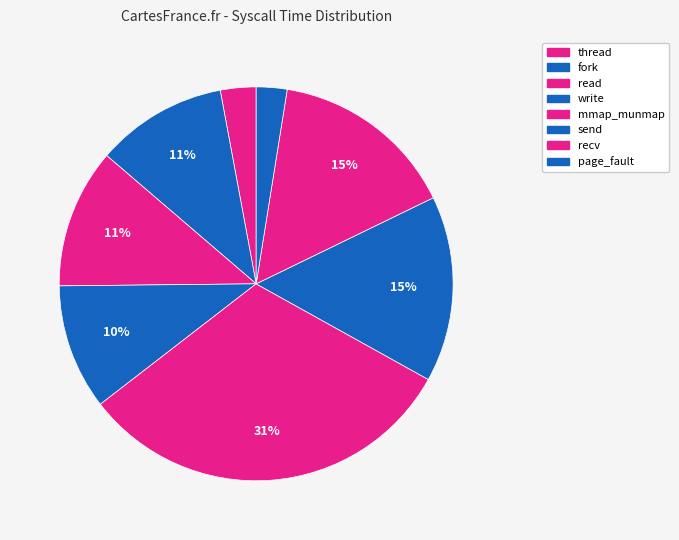

How many segments does this pie chart have?

8